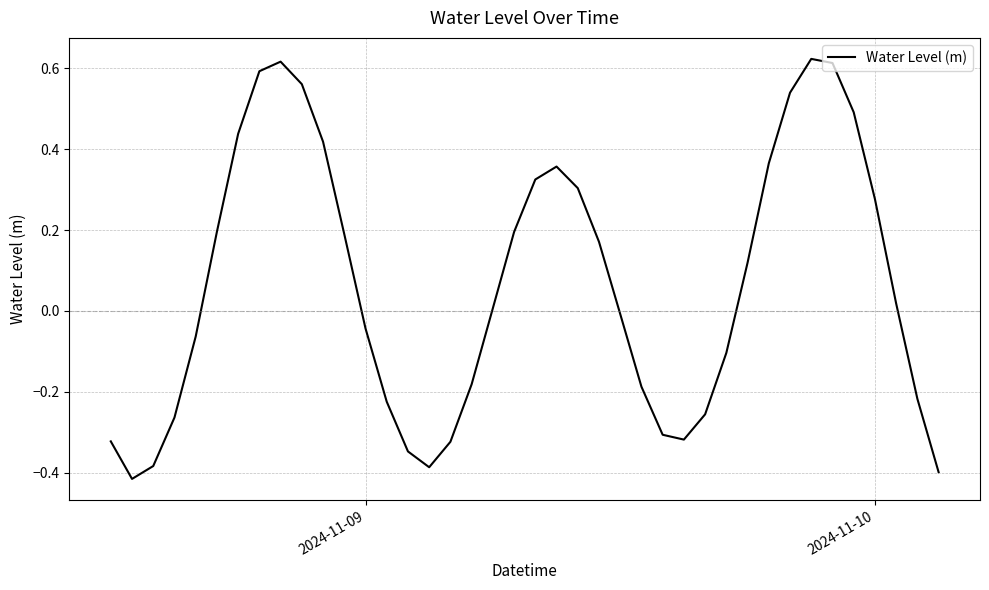

How many values are below zero?

19